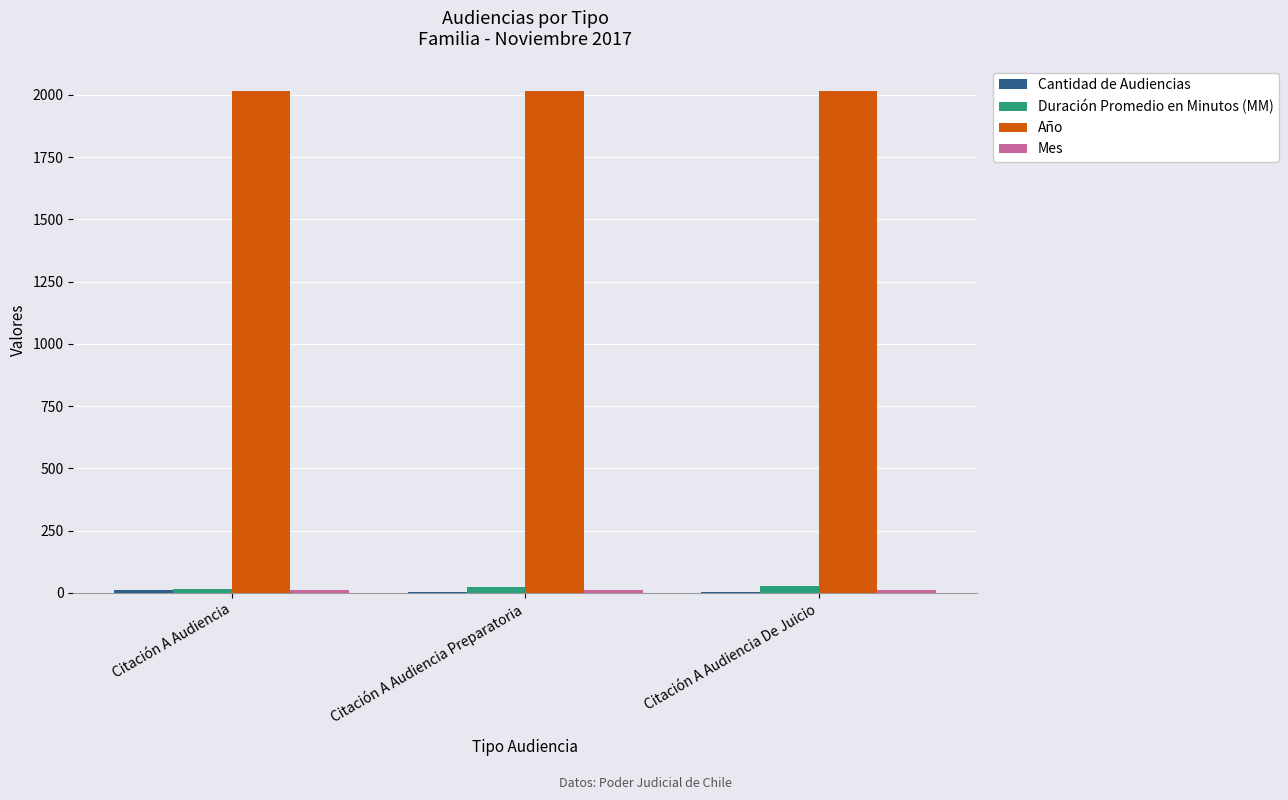

Which series has the largest total across all categories?

Año